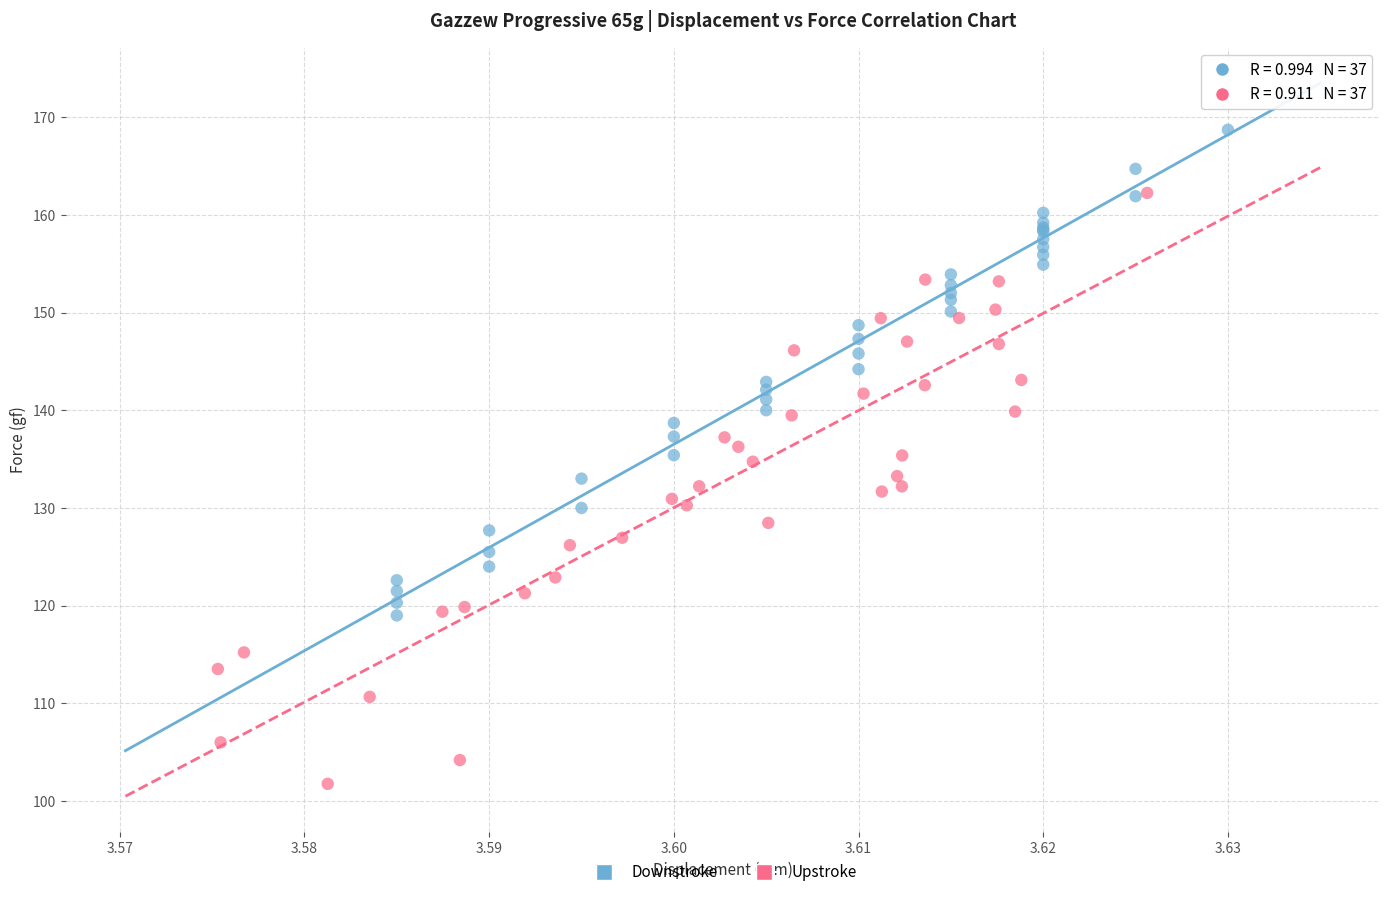

Which series reaches the minimum Y coordinate?

Upstroke